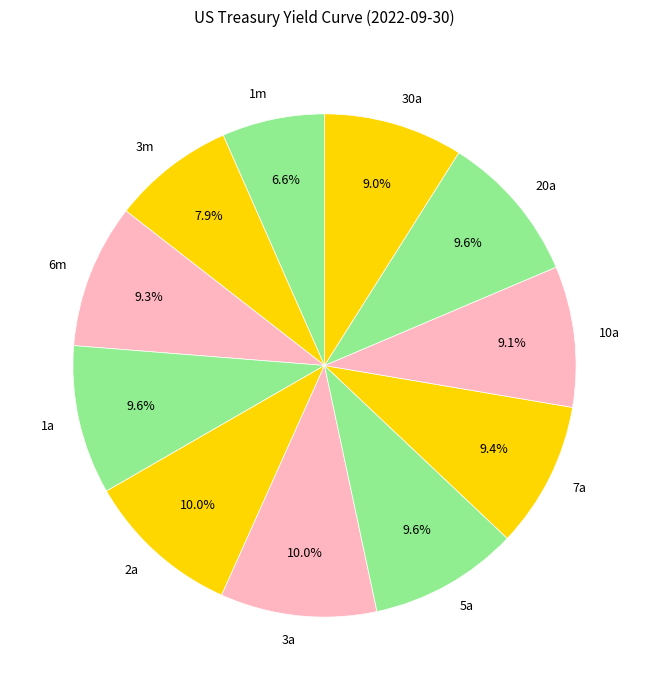

Which category has the smallest portion of the pie?

1m